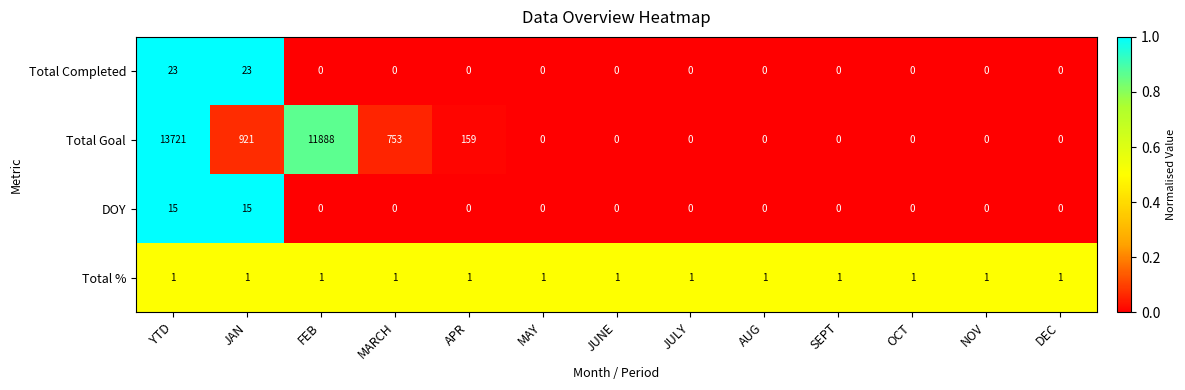

What is the approximate value of DOY at JAN, to the nearest 10?

20